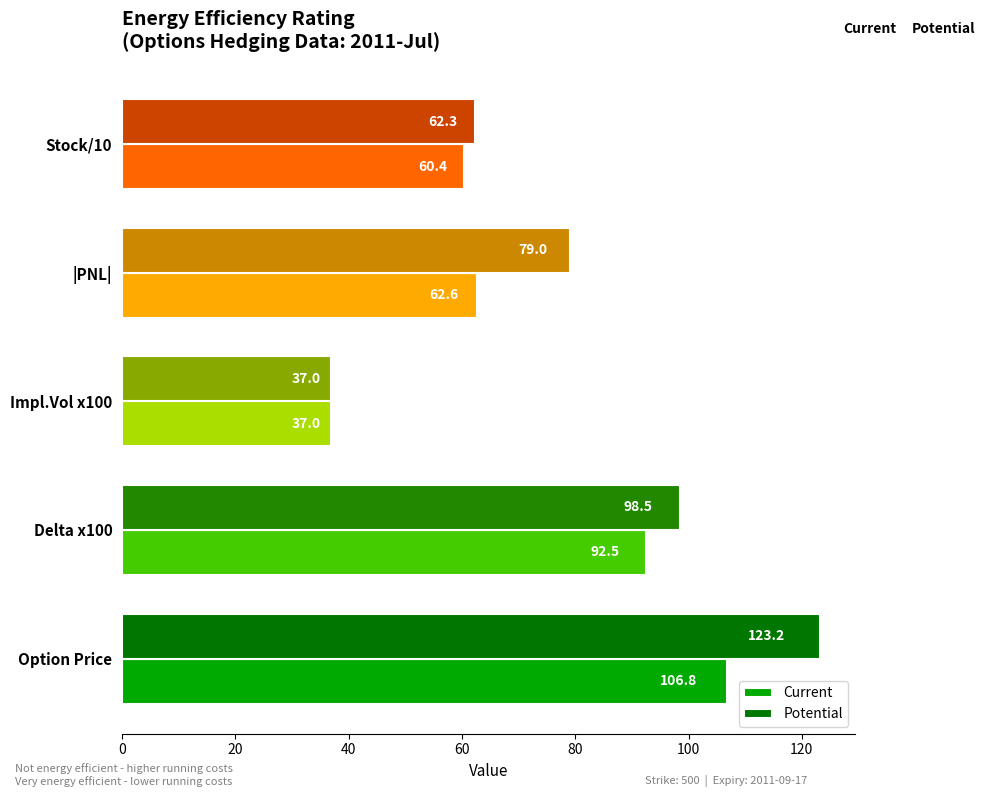

Rank the series by their average value, from highest to lowest.

Potential, Current